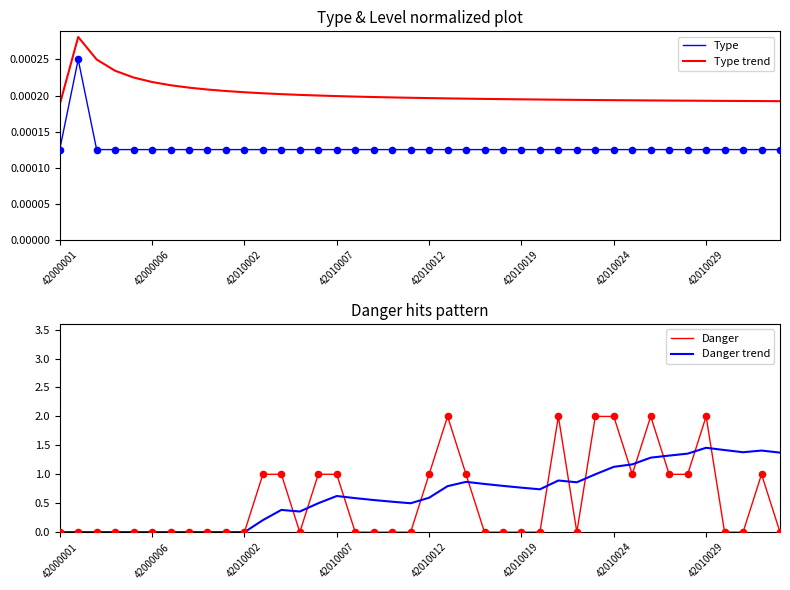

What is the total value across all series at 32?

3.3